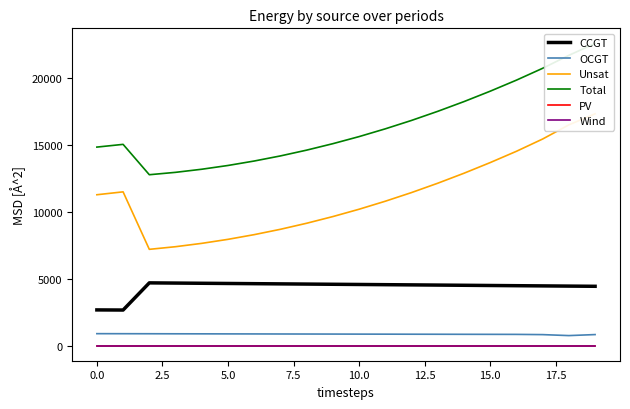

True or false: Wind has a value of 0 at 5.0.

True